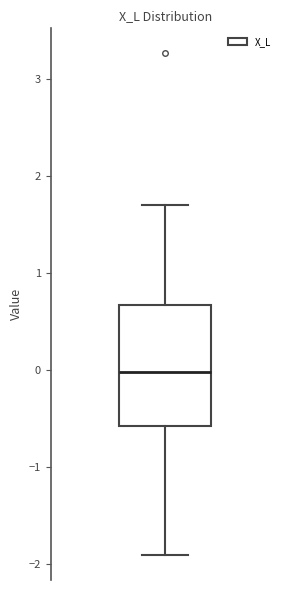

Where does the median line of the box sit on the y-axis? The values are not printed on the chart, so give them approximately, as read against the axis.

0.0